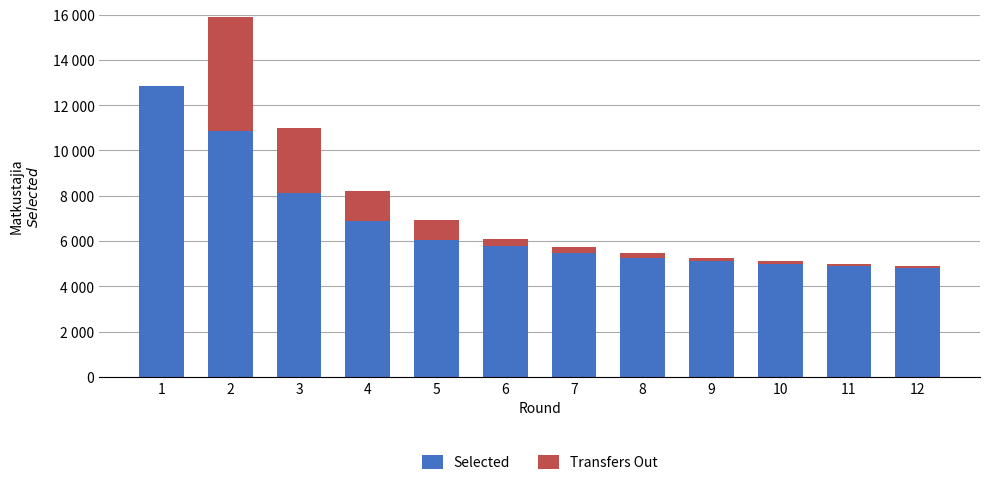

Where is Selected nearest to the value 8842?

3